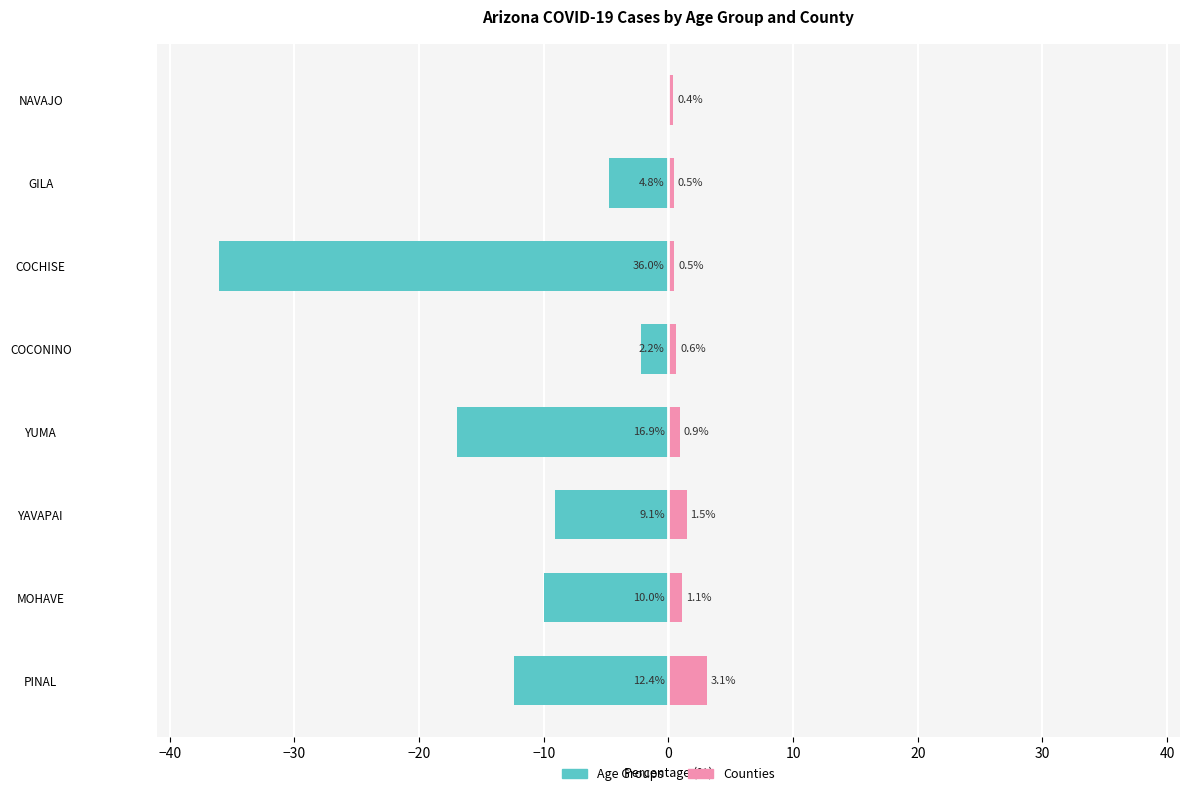

What is the difference between the second highest and minimum values in the Counties series?

1.1